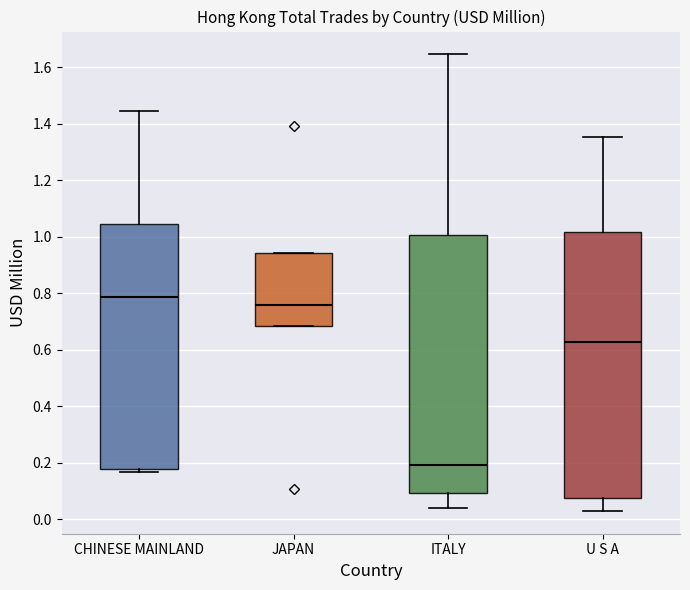

Reading left to right, read every box against the y-axis: the position of its median line, the range the box covers, and the ends of its whiskers. The values are not printed on the chart, so give them approximately, as read against the axis.

CHINESE MAINLAND: median 0.78, box 0.18 to 1.04, whiskers 0.16 to 1.44
JAPAN: median 0.76, box 0.68 to 0.94, whiskers 0.68 to 0.94
ITALY: median 0.20, box 0.10 to 1.00, whiskers 0.04 to 1.64
U S A: median 0.62, box 0.08 to 1.02, whiskers 0.02 to 1.36